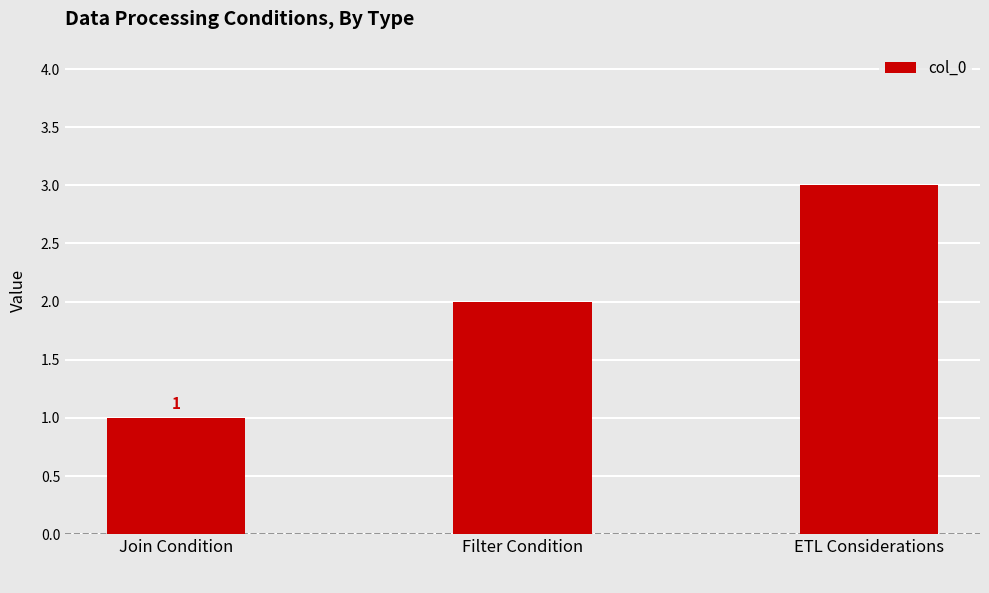

Is it true that the value at ETL Considerations is 5?

False